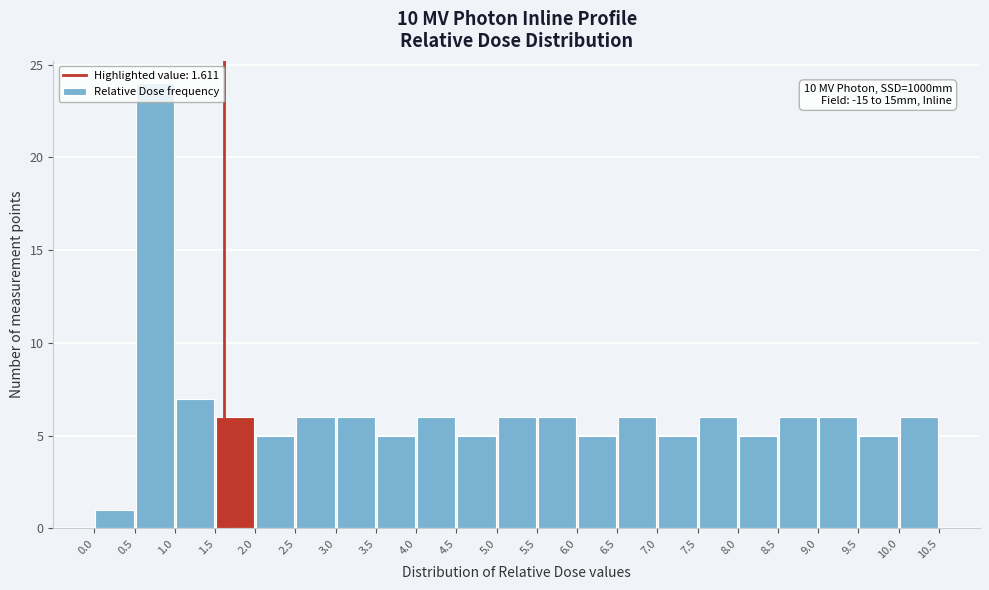

Over which range of the x-axis is the bar tallest?

0.5 to 1.0